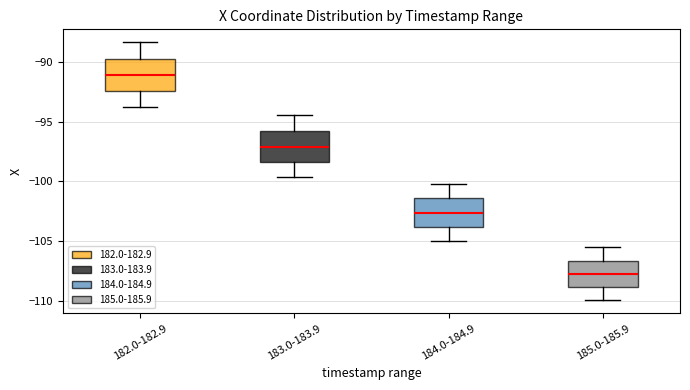

Reading left to right, read every box against the y-axis: the position of its median line, the range the box covers, and the ends of its whiskers. The values are not printed on the chart, so give them approximately, as read against the axis.

182.0-182.9: median -91.0, box -92.5 to -89.5, whiskers -94.0 to -88.5
183.0-183.9: median -97.0, box -98.5 to -96.0, whiskers -99.5 to -94.5
184.0-184.9: median -102.5, box -104.0 to -101.5, whiskers -105.0 to -100.0
185.0-185.9: median -108.0, box -109.0 to -106.5, whiskers -110.0 to -105.5